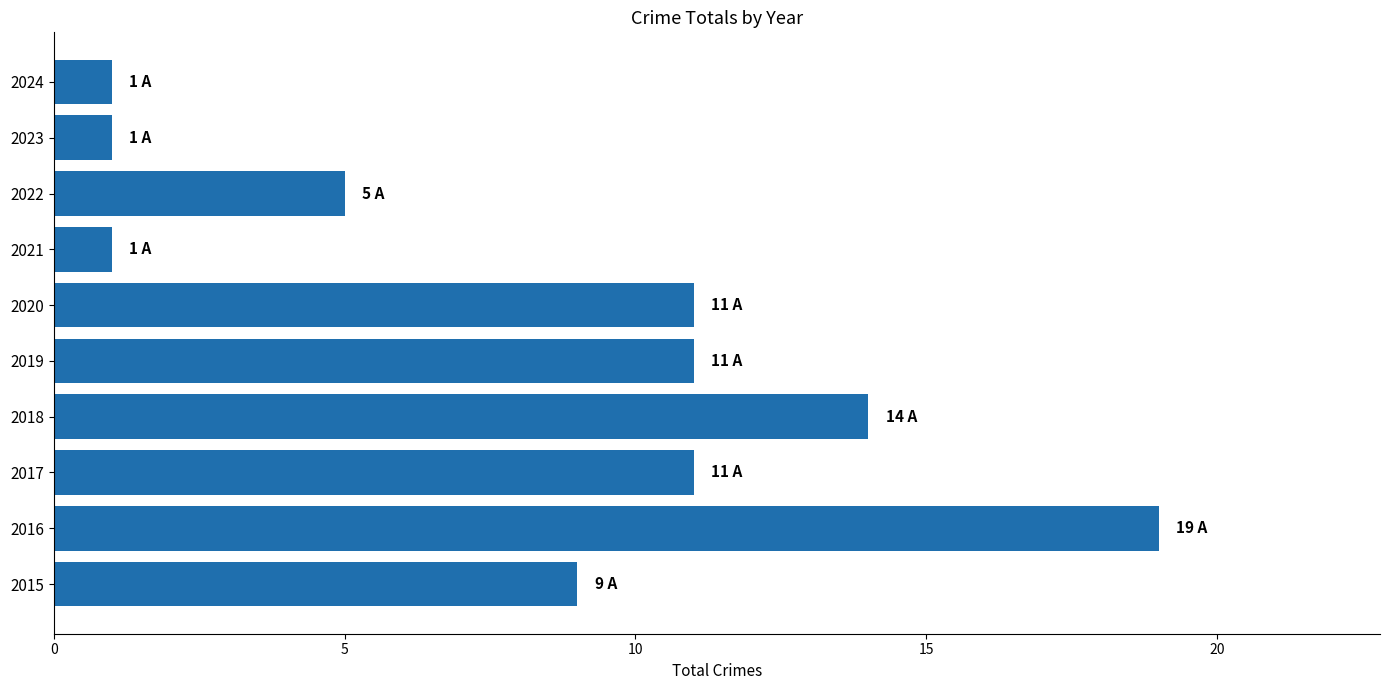

True or false: the data shows 7 at 2020.

False